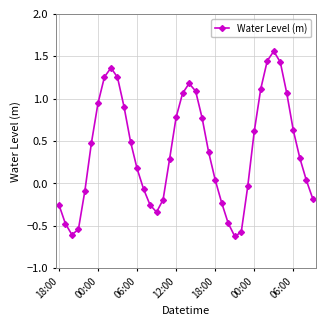

What is the smallest value displayed?

-0.6